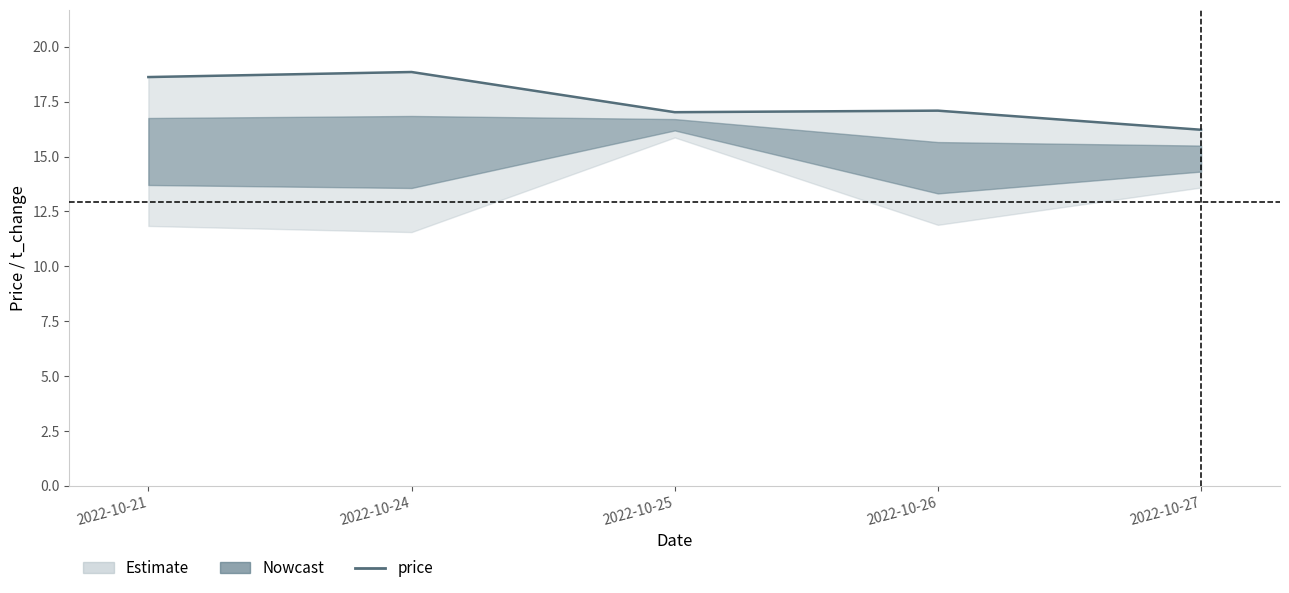

List the labels in order of value, smallest first.

2022-10-27, 2022-10-25, 2022-10-26, 2022-10-21, 2022-10-24